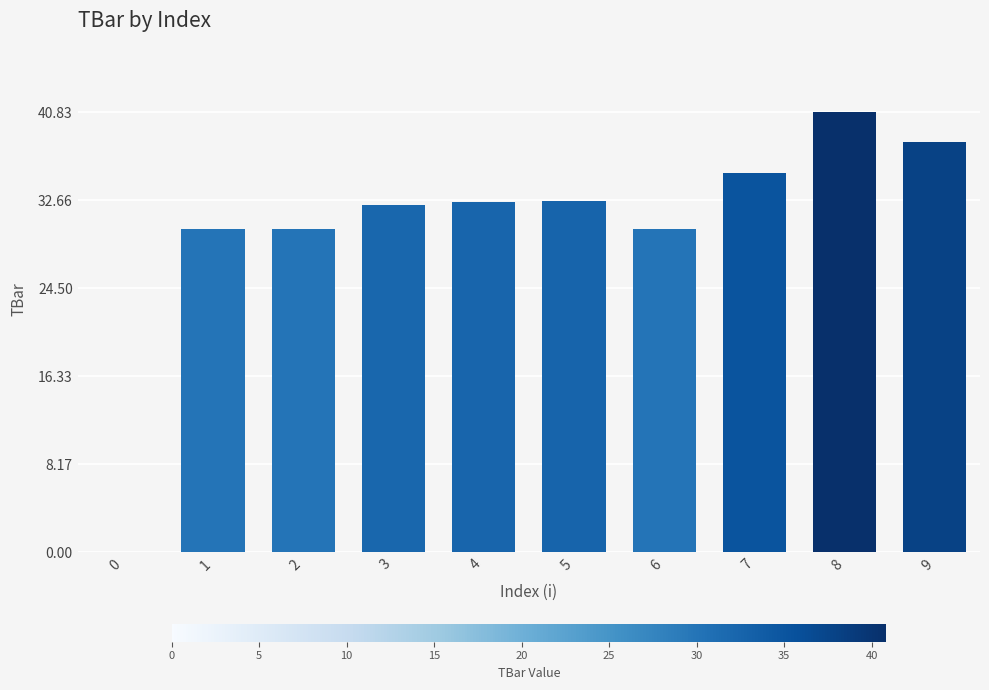

What is the sum of the values at 9 and 0?

38.1